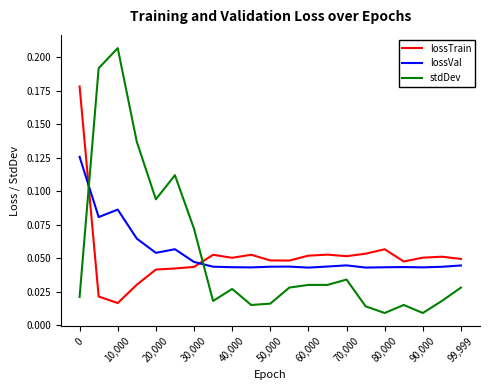

List the series in order of their peak value, lowest first.

lossVal, lossTrain, stdDev